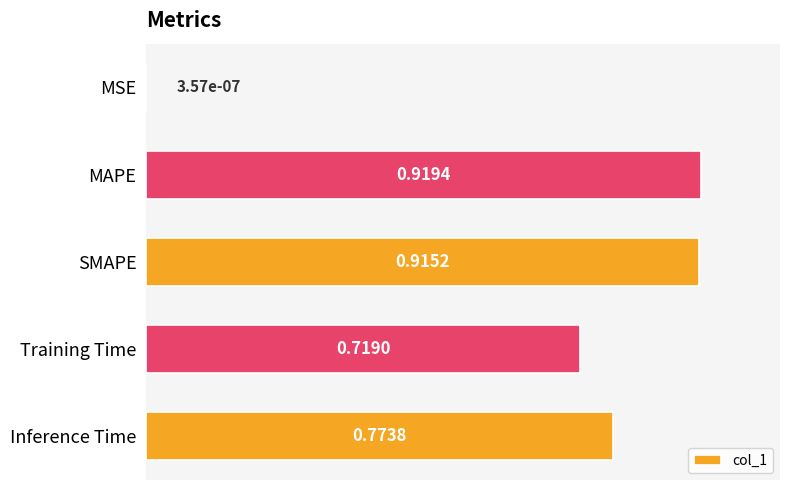

What is the sum of all values?

3.3